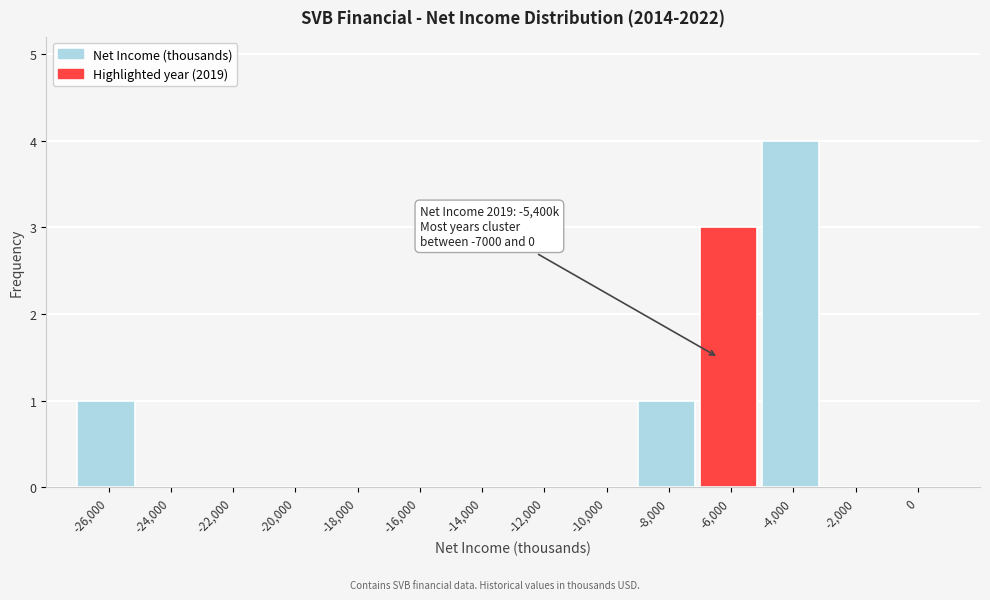

Reading right to left, list all the values displayed in this chart.

0=0	-2,000=0	-4,000=4	-6,000=3	-8,000=1	-10,000=0	-12,000=0	-14,000=0	-16,000=0	-18,000=0	-20,000=0	-22,000=0	-24,000=0	-26,000=1